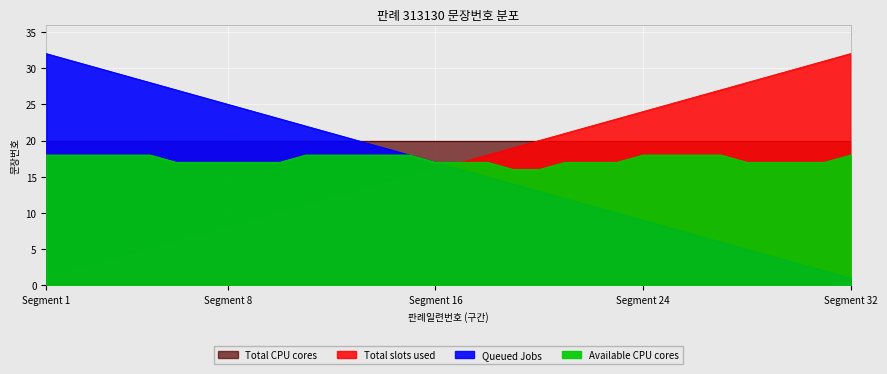

What is the difference between the maximum and minimum values in the Available CPU cores series?

2